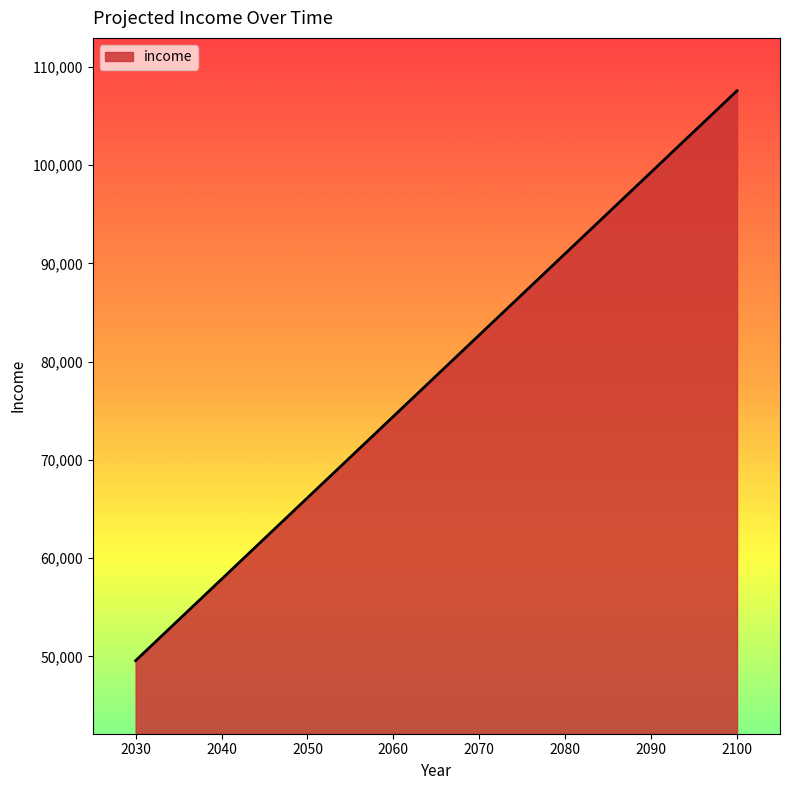

At which label does the data first exceed 82711?

2070